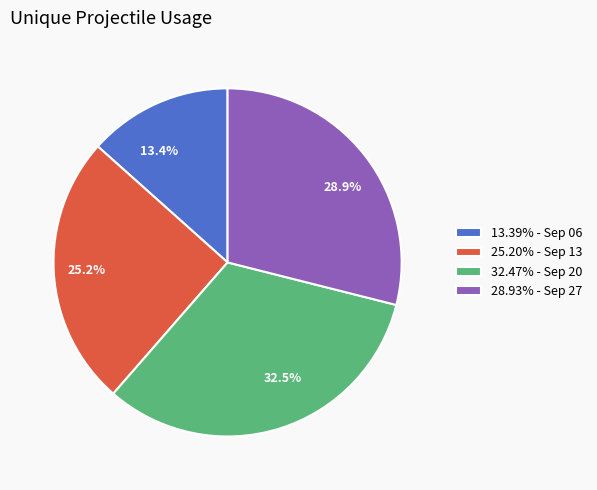

What is the total percentage of 13.4% and 28.9%?

42.3%